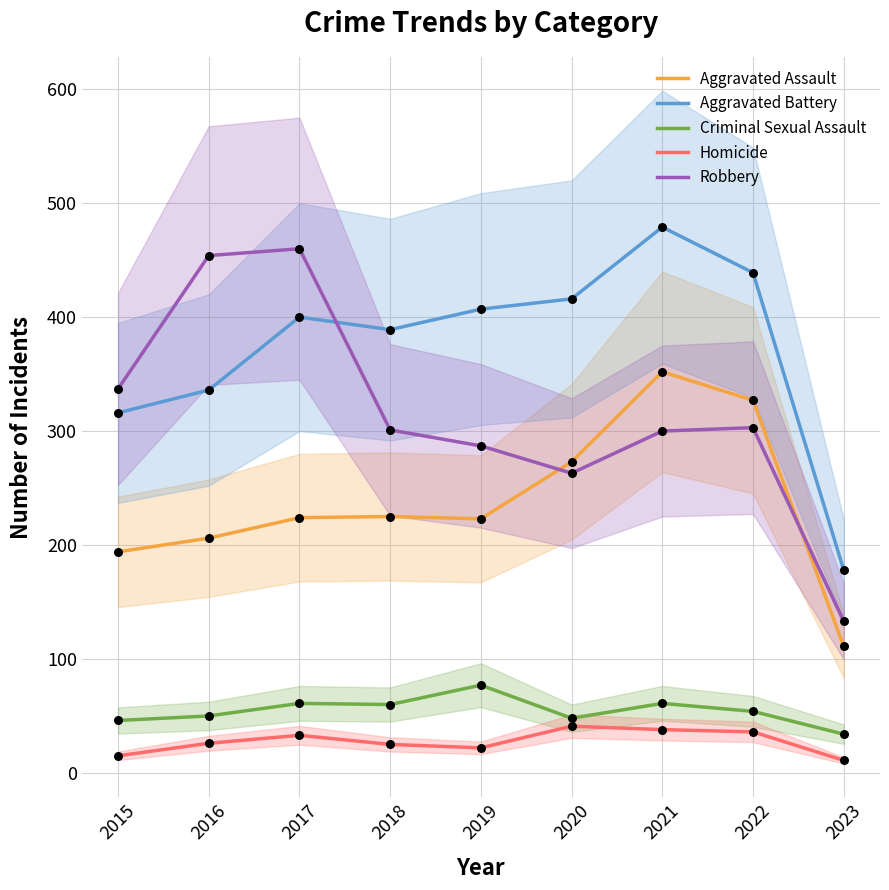

Is the value of Homicide at 2017 greater than the value of Criminal Sexual Assault at 2018?

No